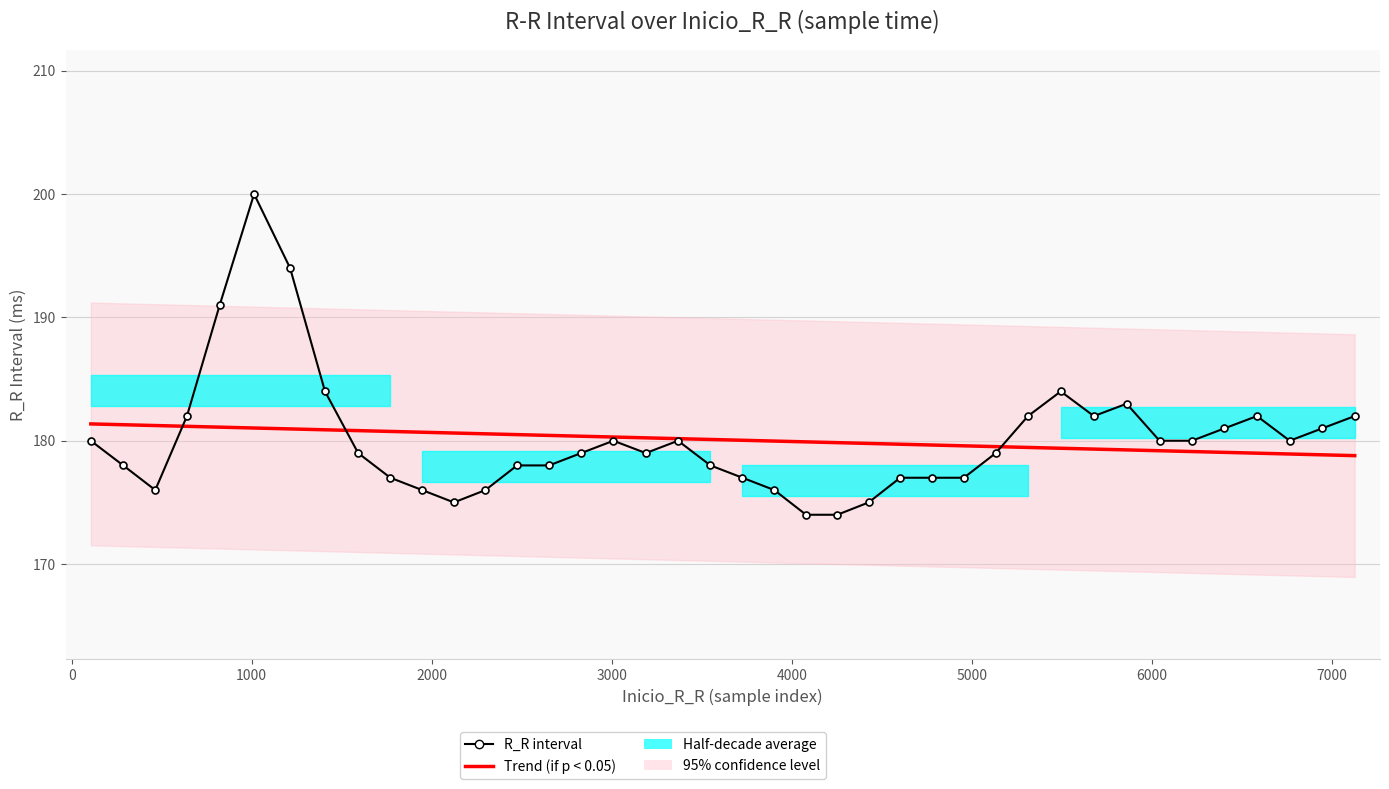

Is it true that R_R interval equals 117.9 at 15?

False